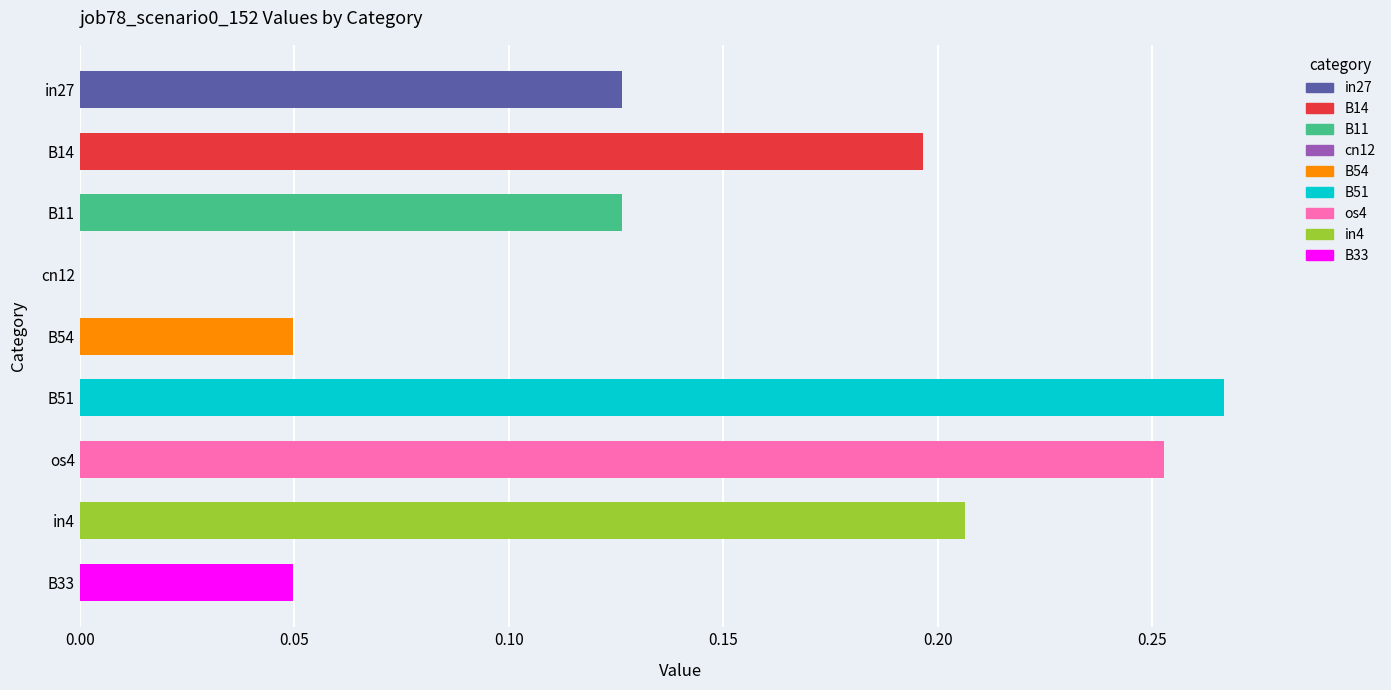

Which category has the highest value across all series?

B51